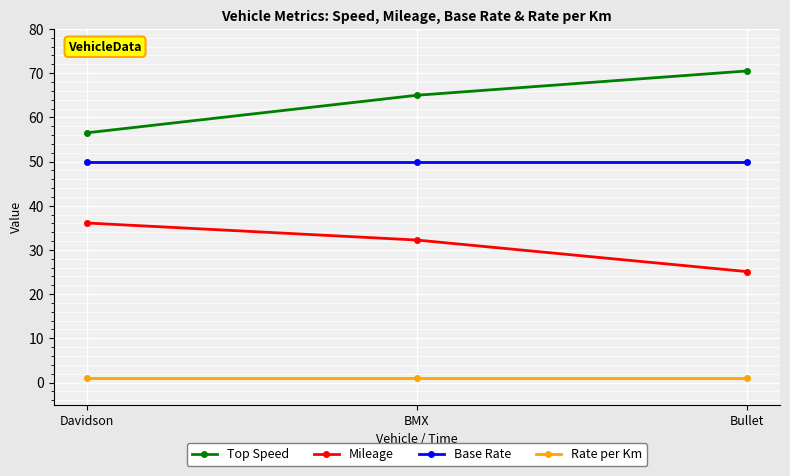

Which series changed the most between Davidson and BMX?

Top Speed